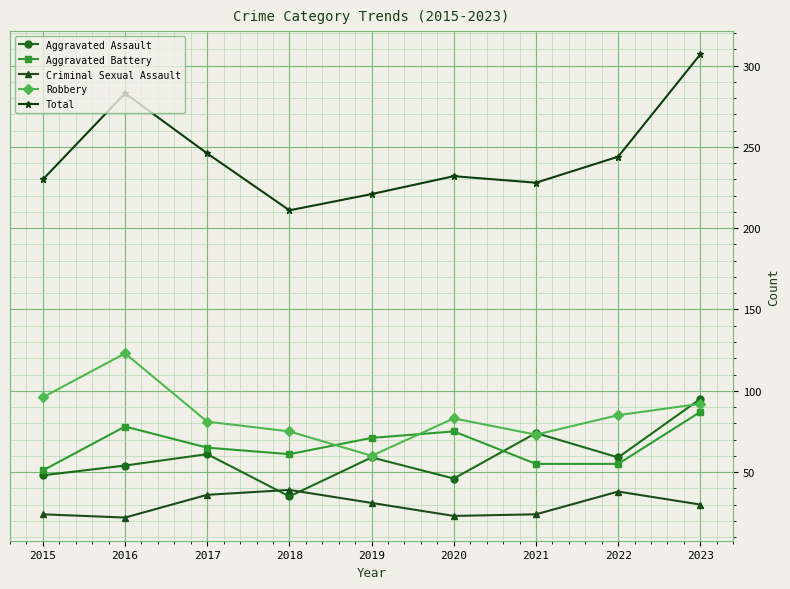

Where is the first local minimum for Aggravated Assault?

2018